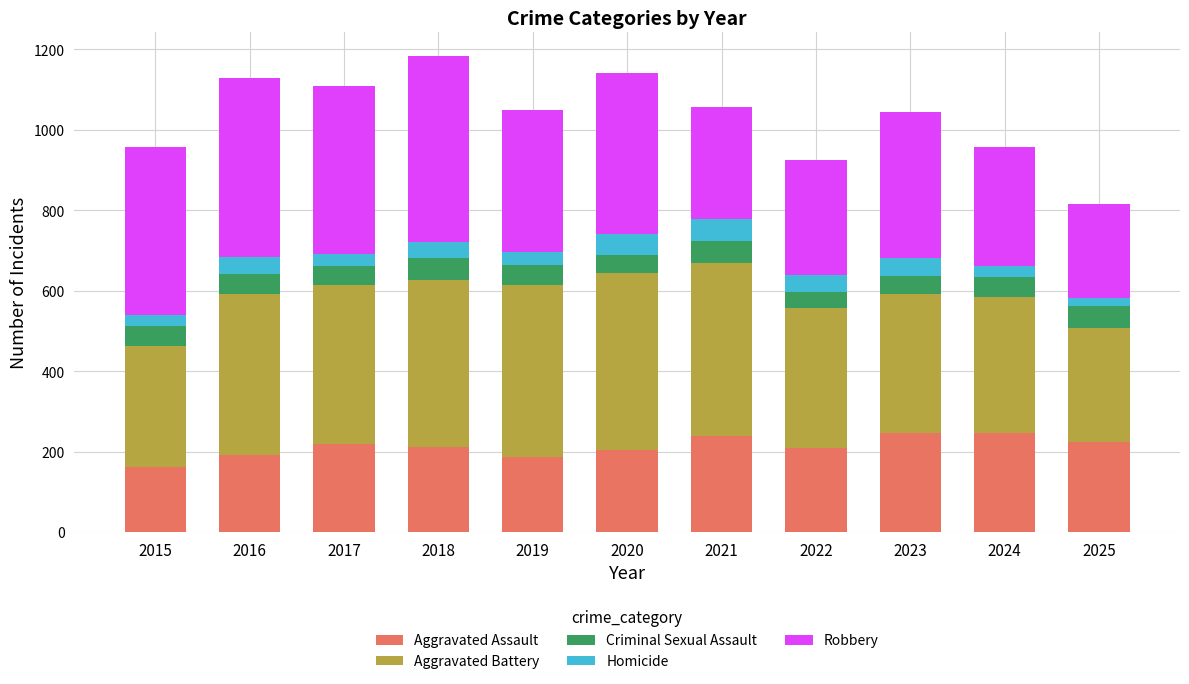

The Aggravated Assault series shows 297 at 2016. True or false?

False